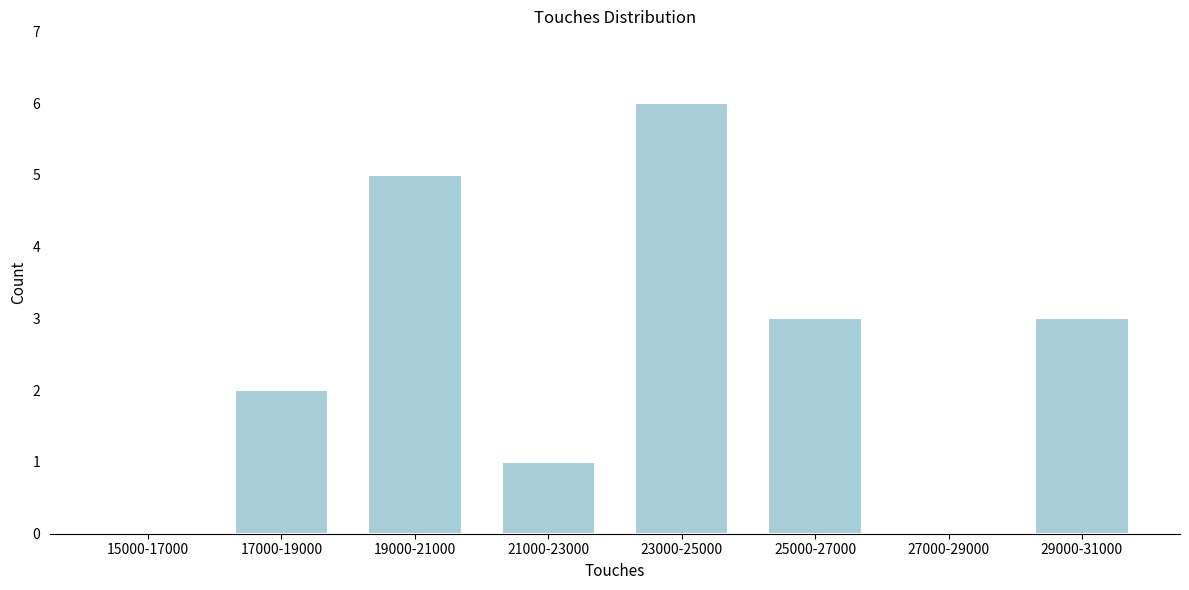

Reading left to right, what are all the values shown in this chart?

15000-17000=0	17000-19000=2	19000-21000=5	21000-23000=1	23000-25000=6	25000-27000=3	27000-29000=0	29000-31000=3